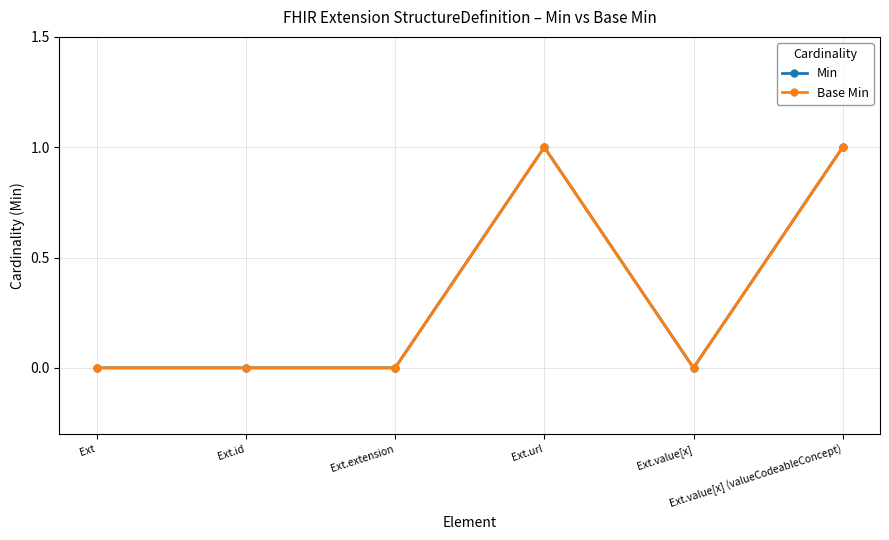

Is this an area chart (filled region under the line)?

No